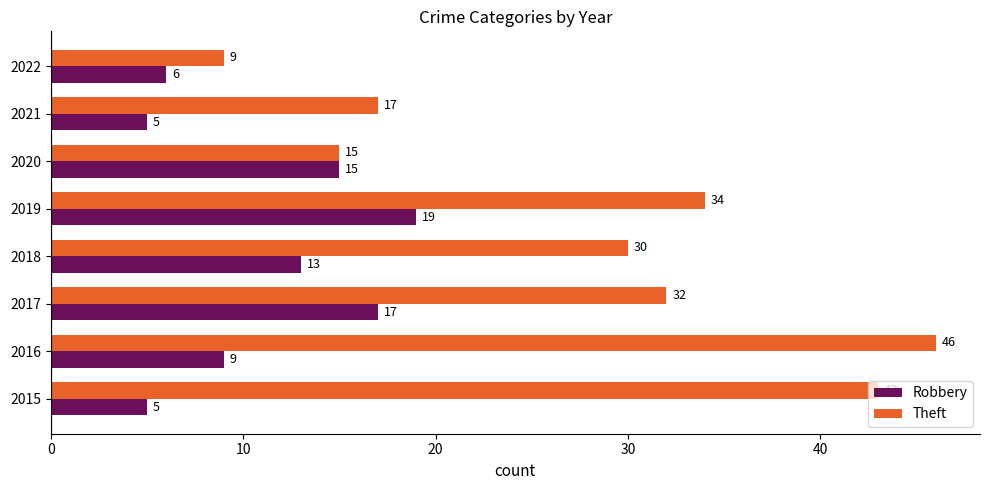

Rank the series at 2015 from lowest to highest value.

Robbery, Theft